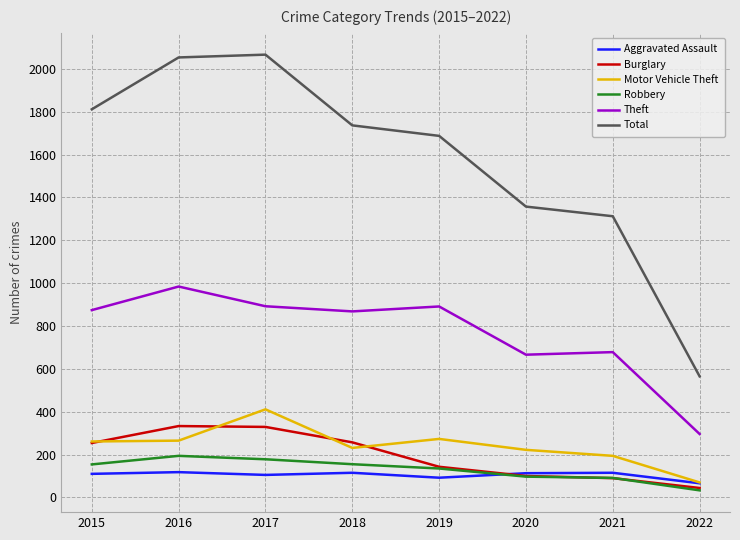

Which category has the lowest value in the Burglary series?

2022